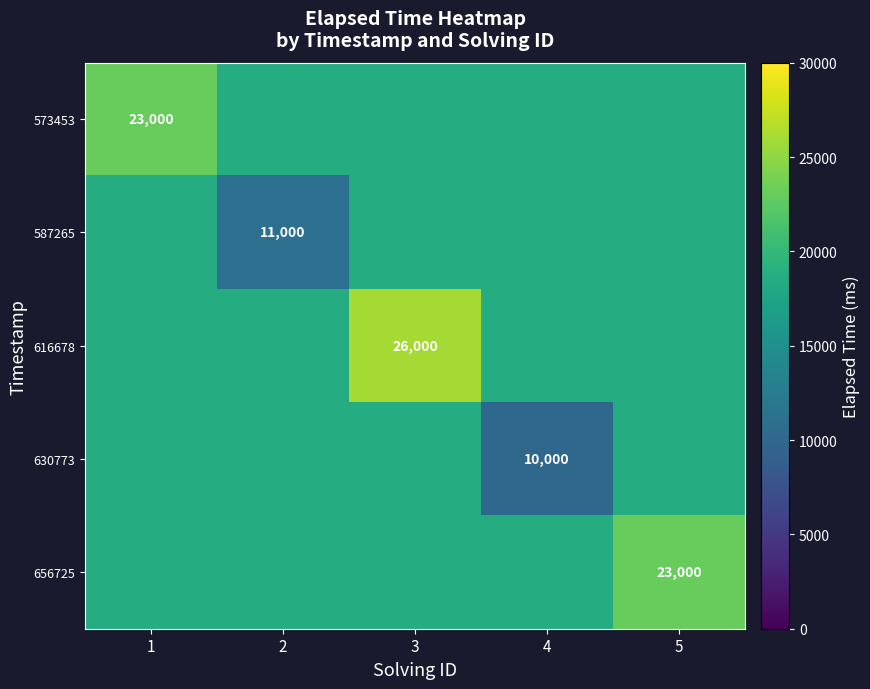

The value of 616678 at 3 is 17926. True or false?

False